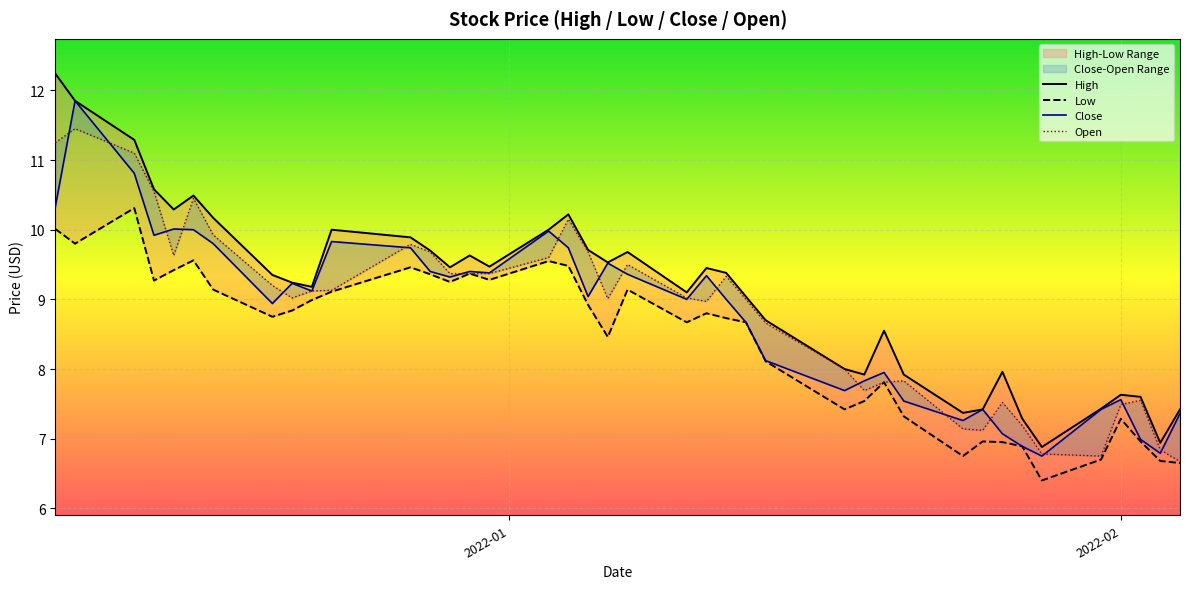

How many lines are shown in the chart?

4